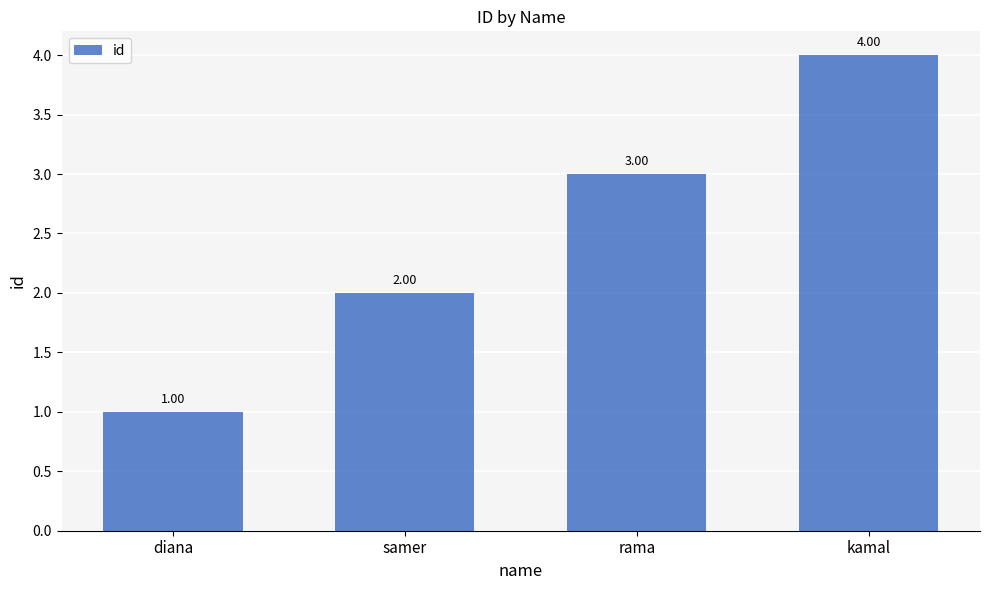

Where is the data nearest to the value 2?

samer